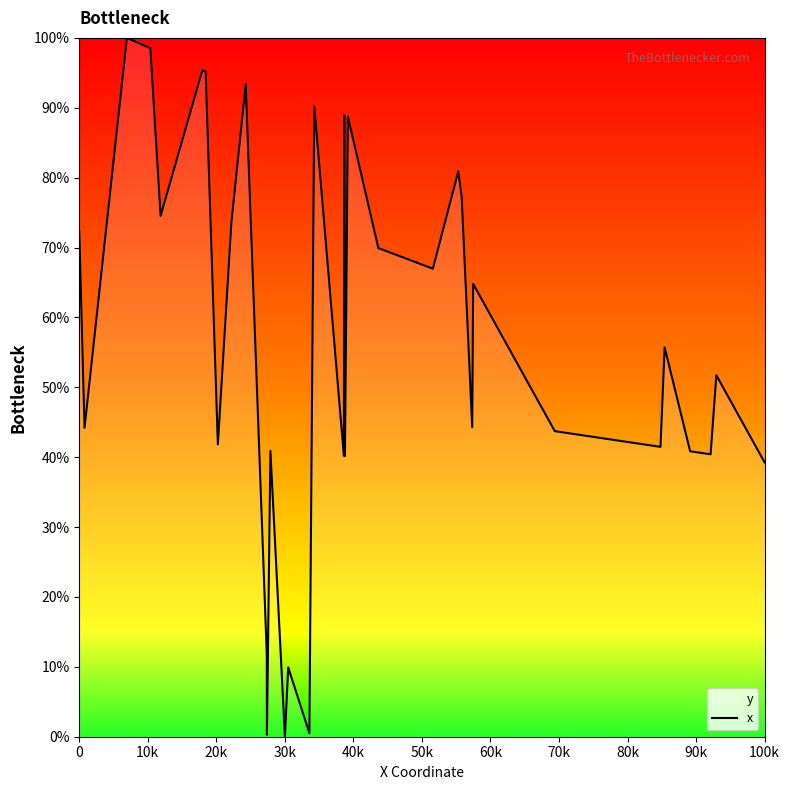

The value at 0 is 72.3. True or false?

True